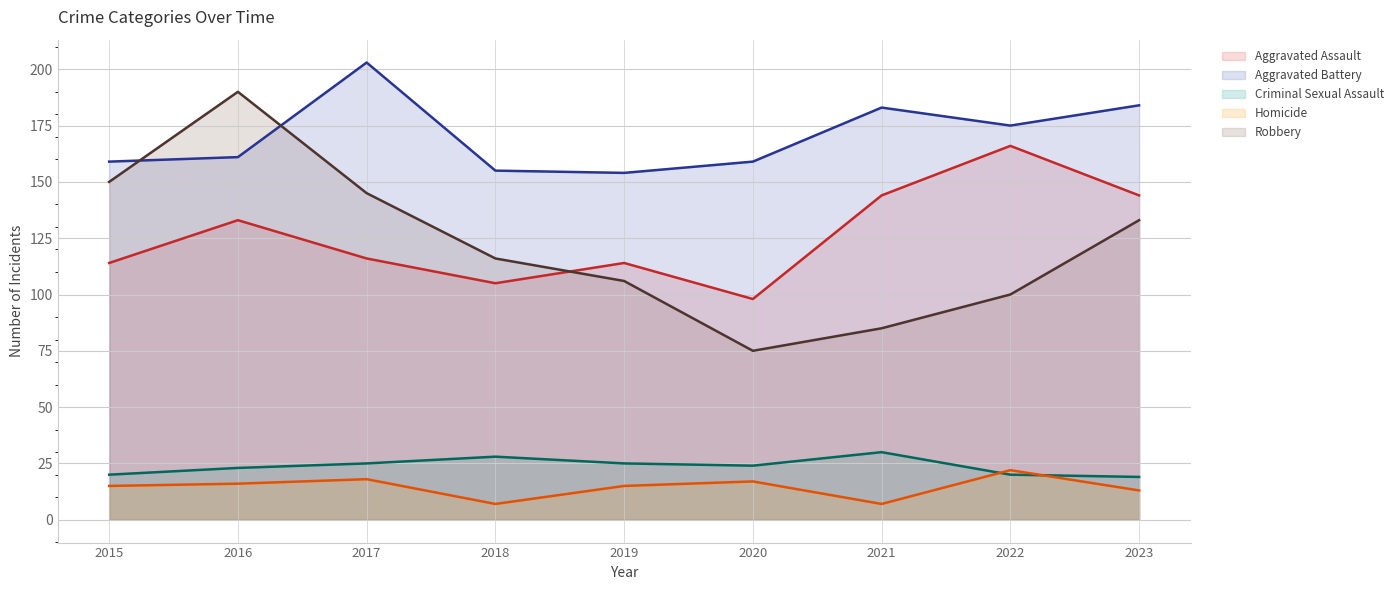

What is the difference between the Aggravated Battery (line) values at 2020 and 2021?

24